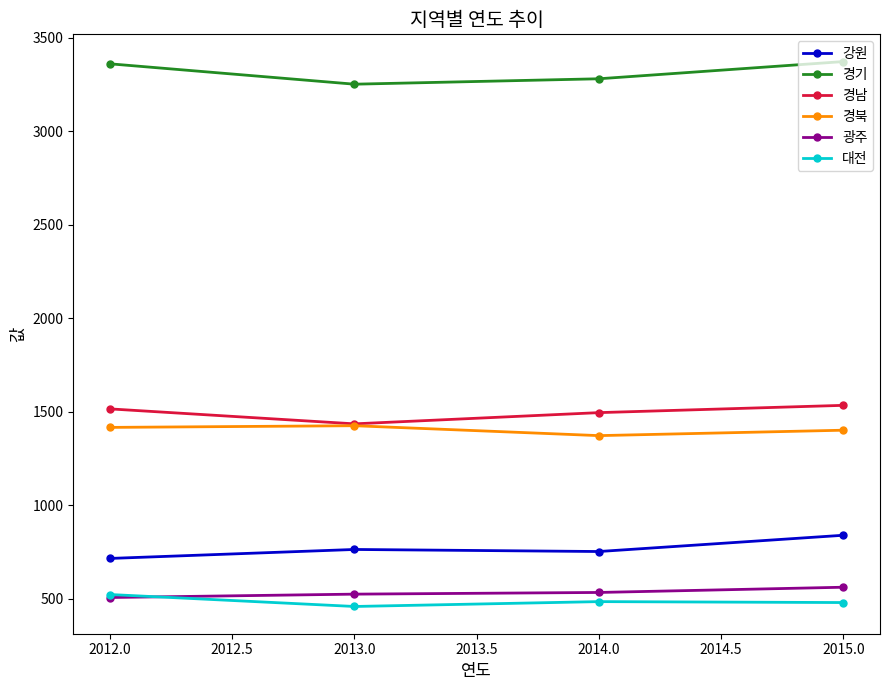

Which series has the largest total across all categories?

경기